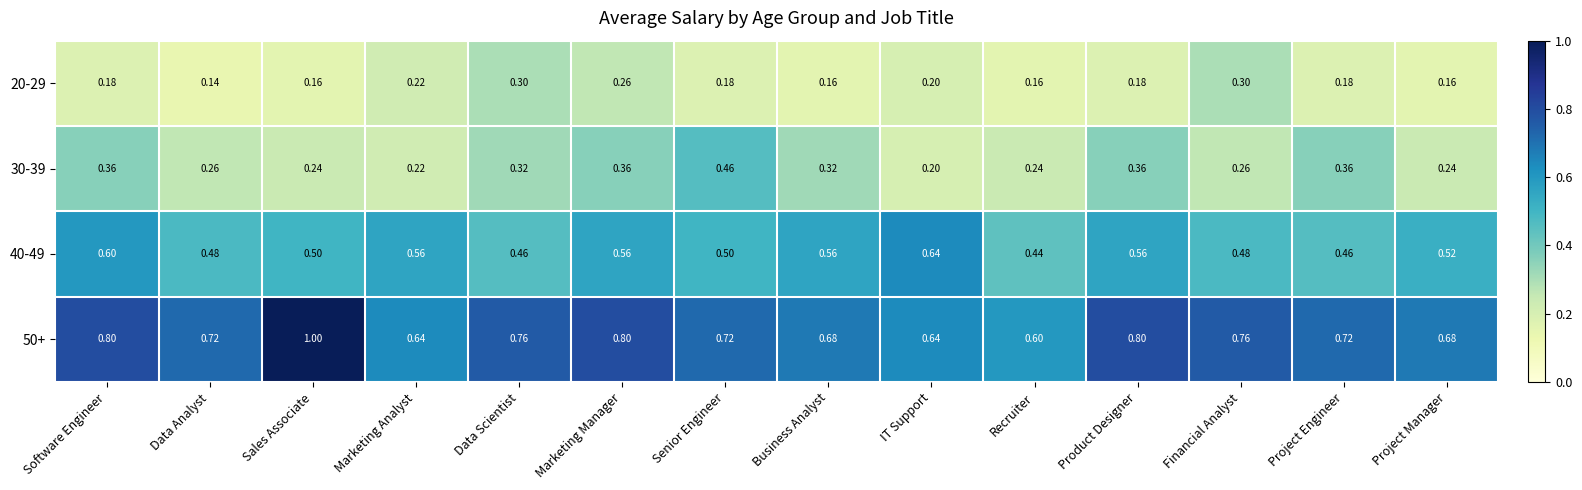

List the series in order of their peak value, lowest first.

20-29, 30-39, 40-49, 50+